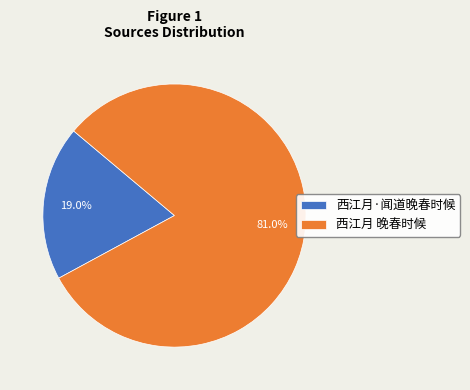

True or false: 西江月 晚春时候 accounts for 68% of the total.

False